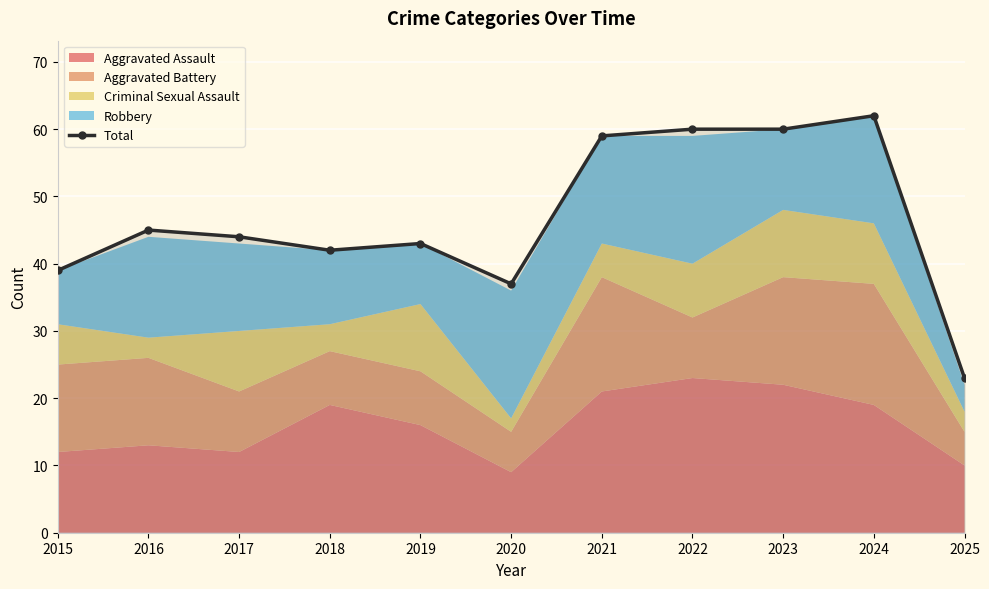

Where does the data first go above 44?

2016